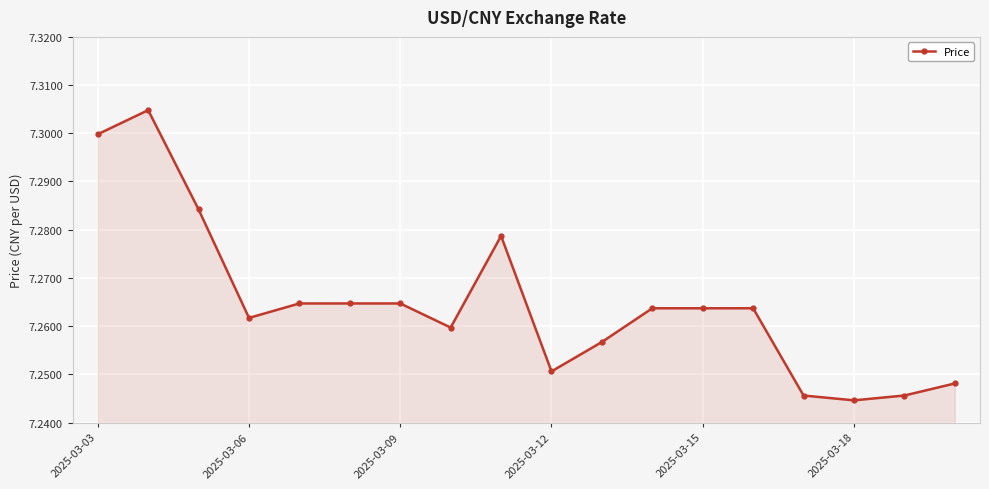

What is the sum of all values?

130.8